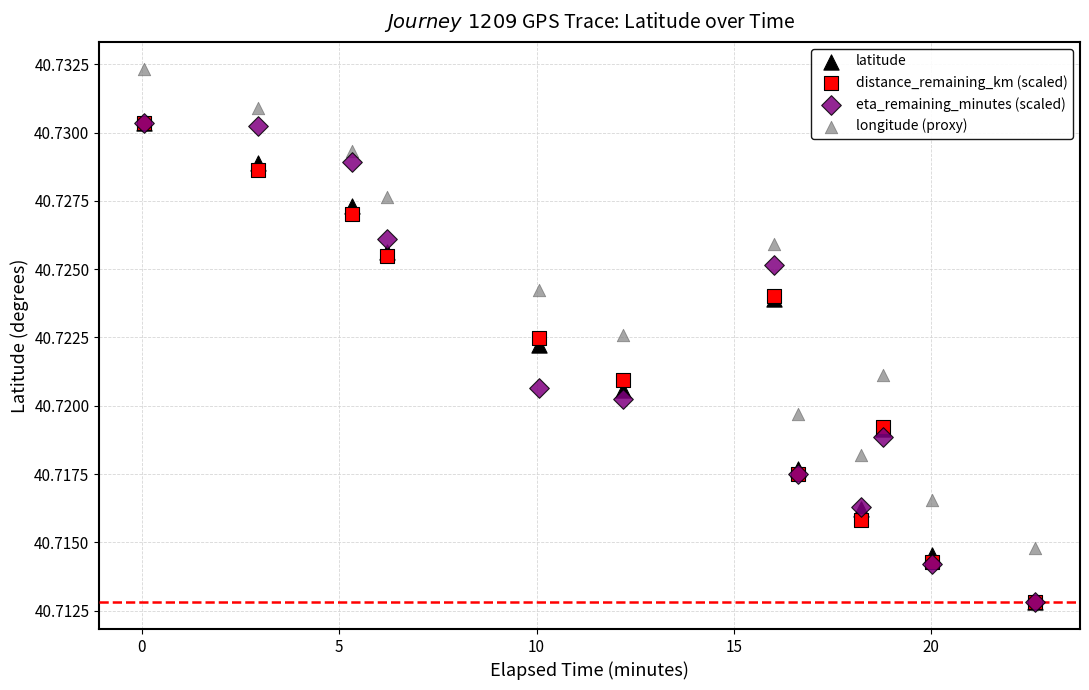

What are all the series names shown in the legend?

latitude, distance_remaining_km (scaled), eta_remaining_minutes (scaled), longitude (proxy)